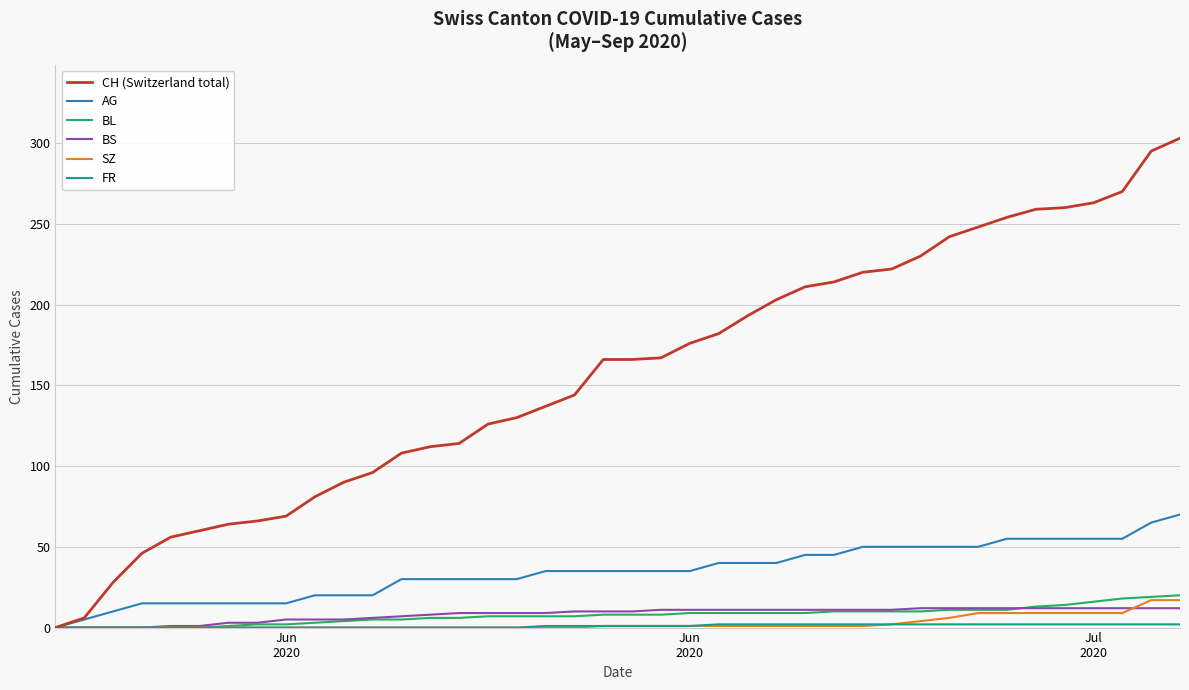

Which series has the largest range (max minus min)?

CH (Switzerland total)